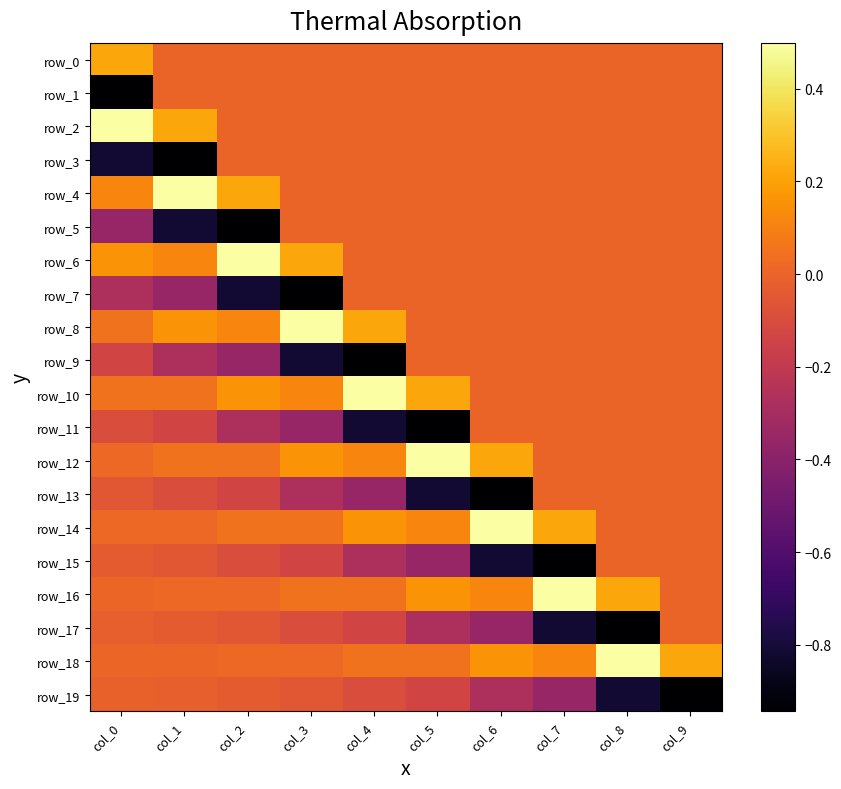

At which label does row_12 reach its minimum?

col_7